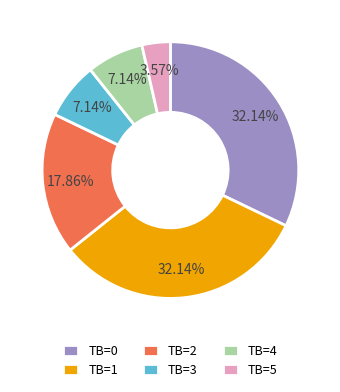

Is the sum of TB=0 and TB=3 greater than half?

No